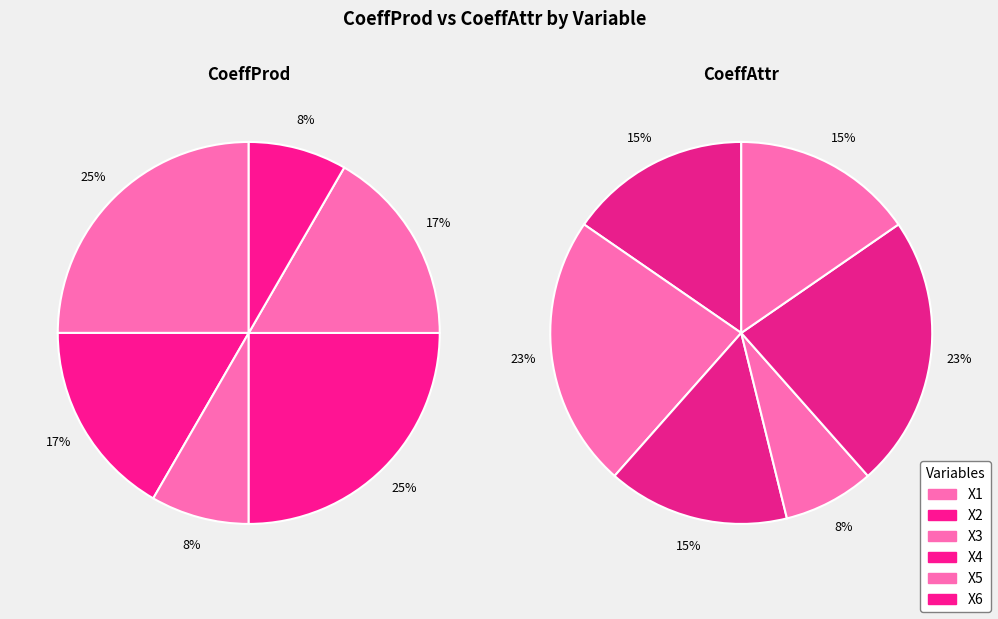

Does X1 represent more than half of the total?

No